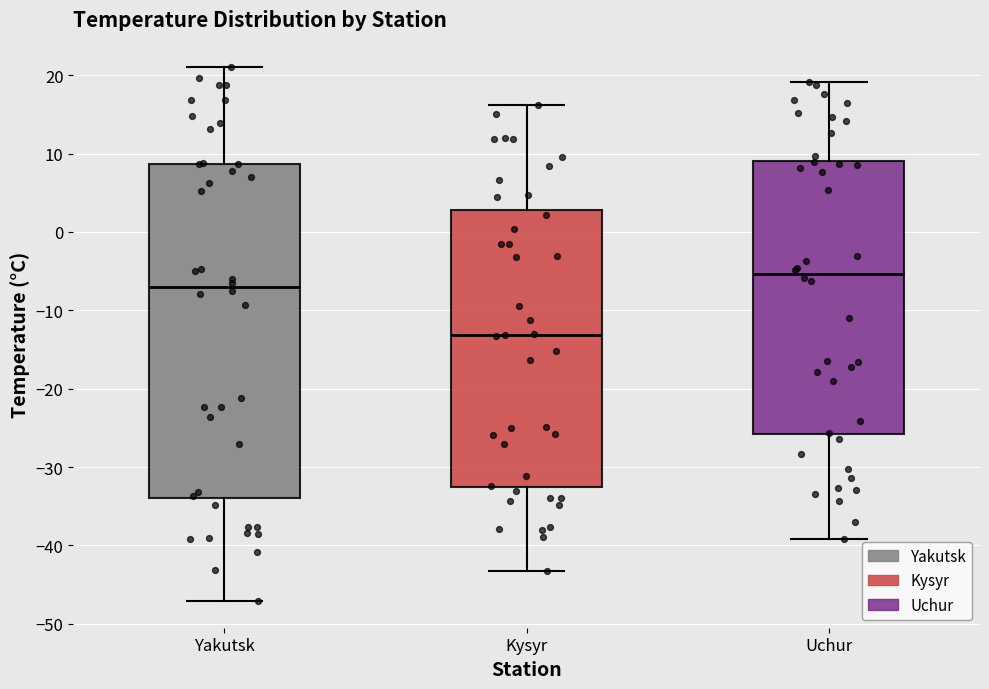

Where does the upper whisker of the box for Uchur end on the y-axis? The values are not printed on the chart, so give them approximately, as read against the axis.

19